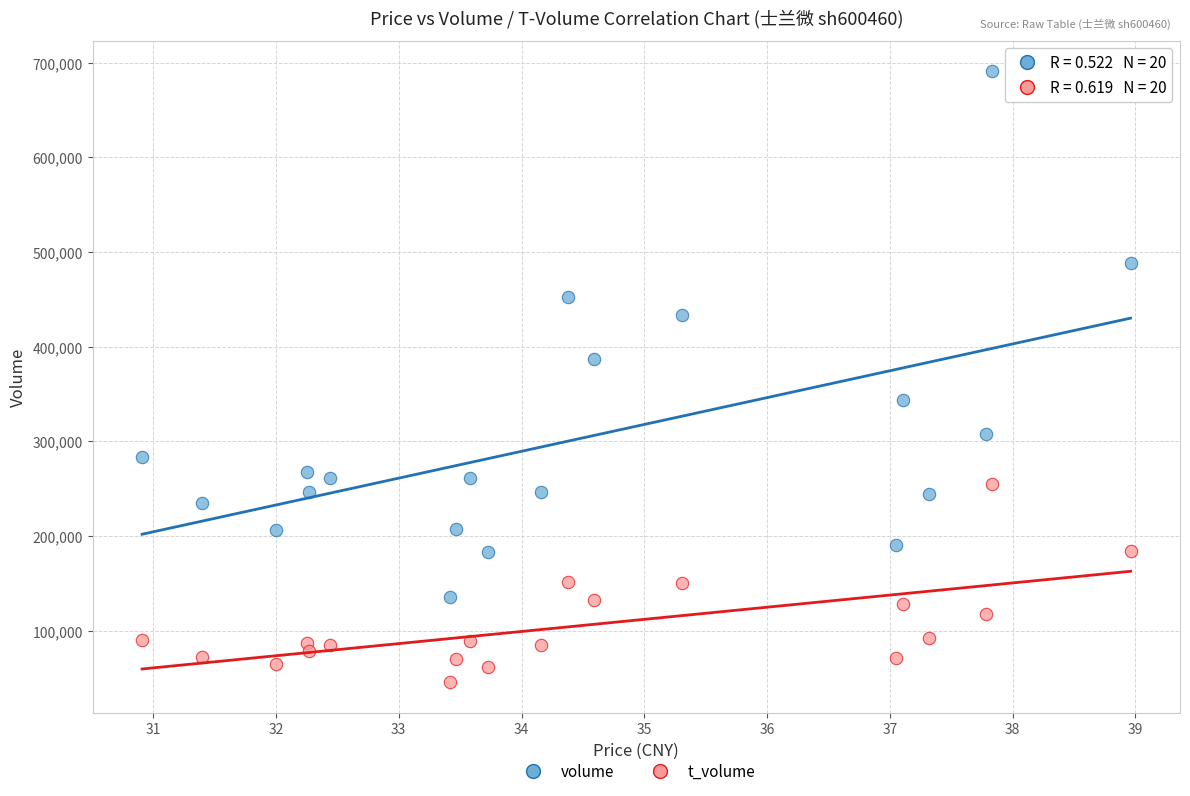

Which series contains the highest Y value?

volume